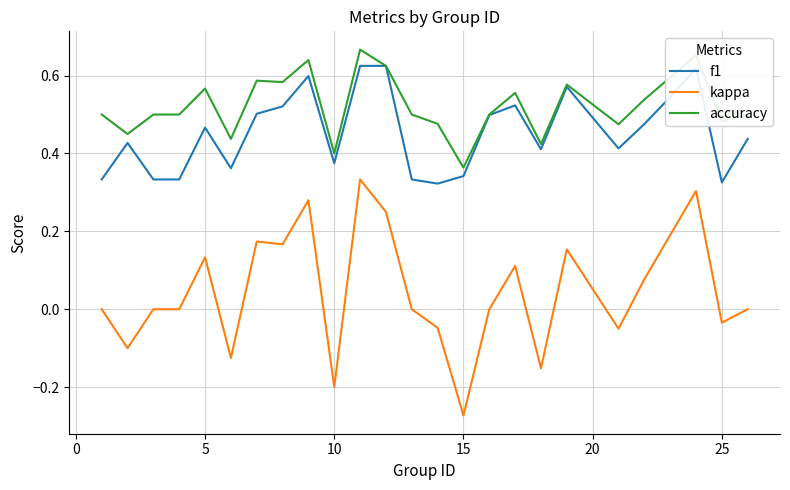

Which series has the largest total across all categories?

accuracy